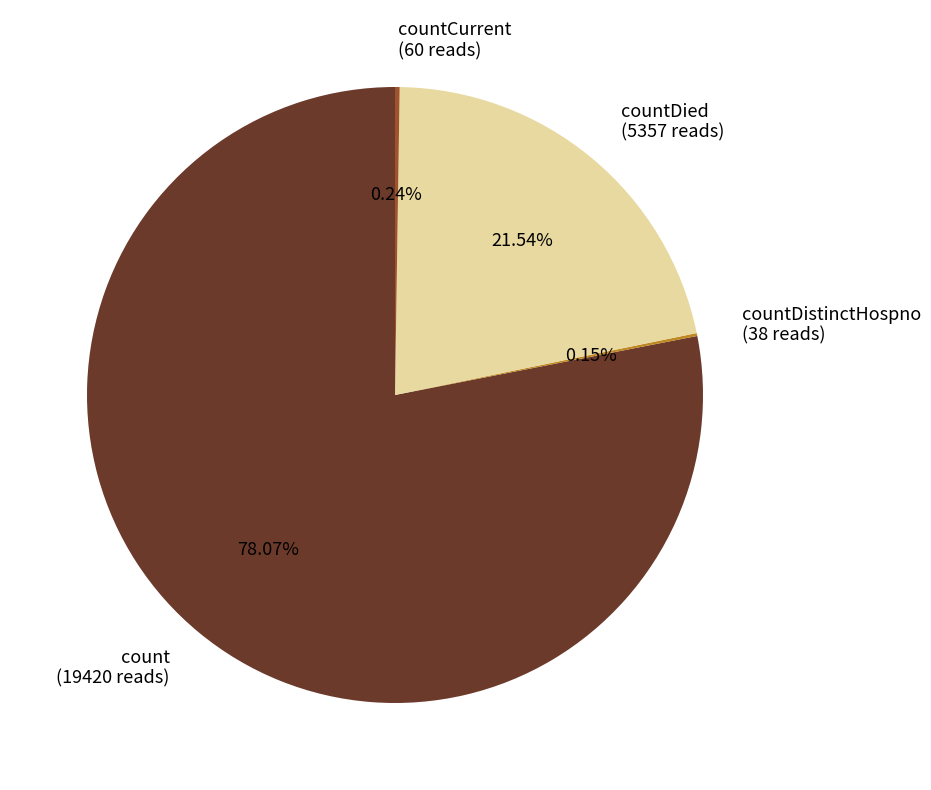

Is there a majority slice in this chart?

Yes